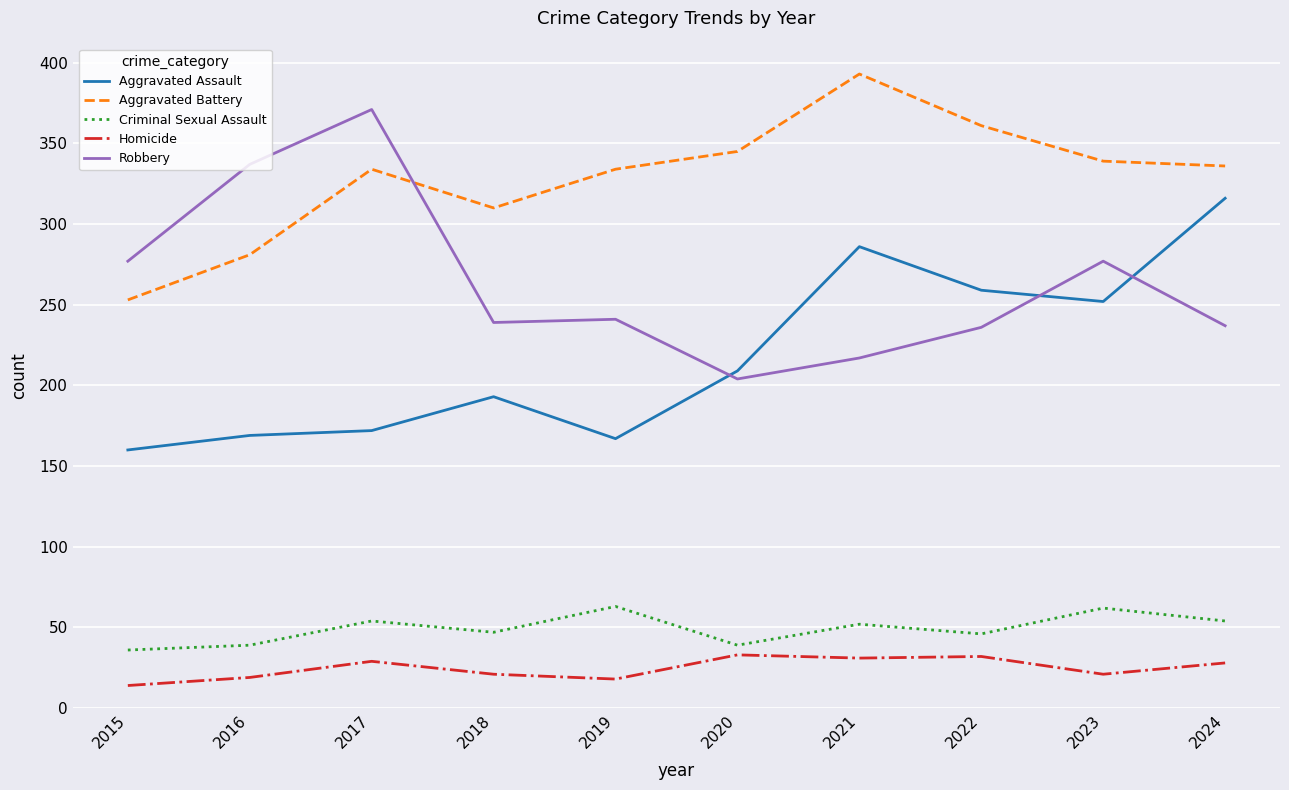

The value of Robbery at 2017 is 161. True or false?

False